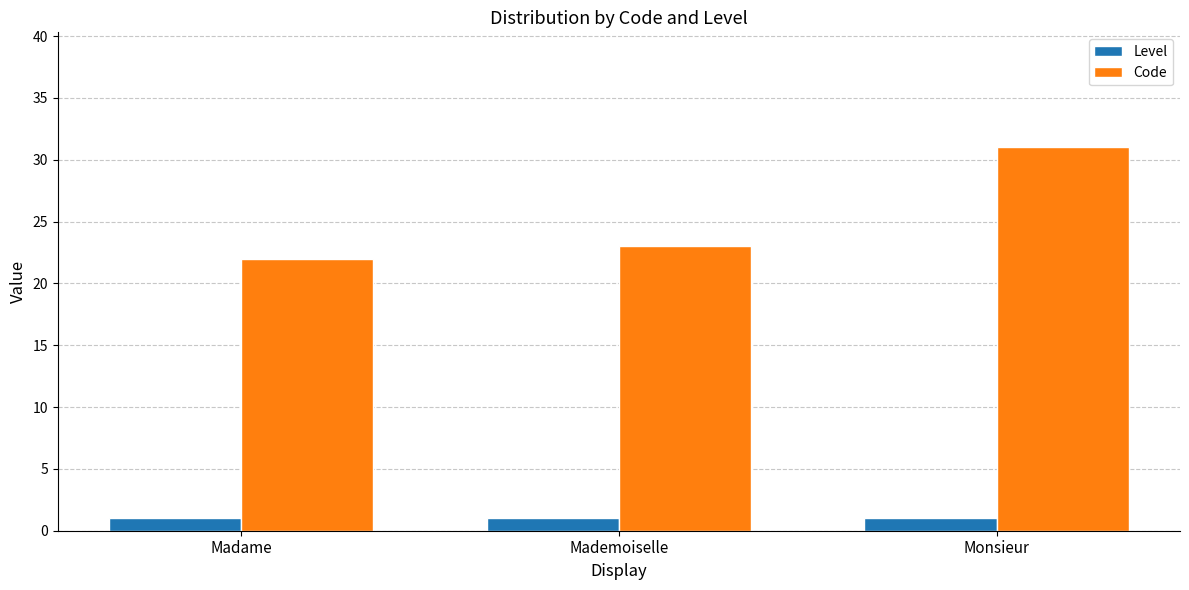

What is the label of the 1st bar from the right?

Monsieur